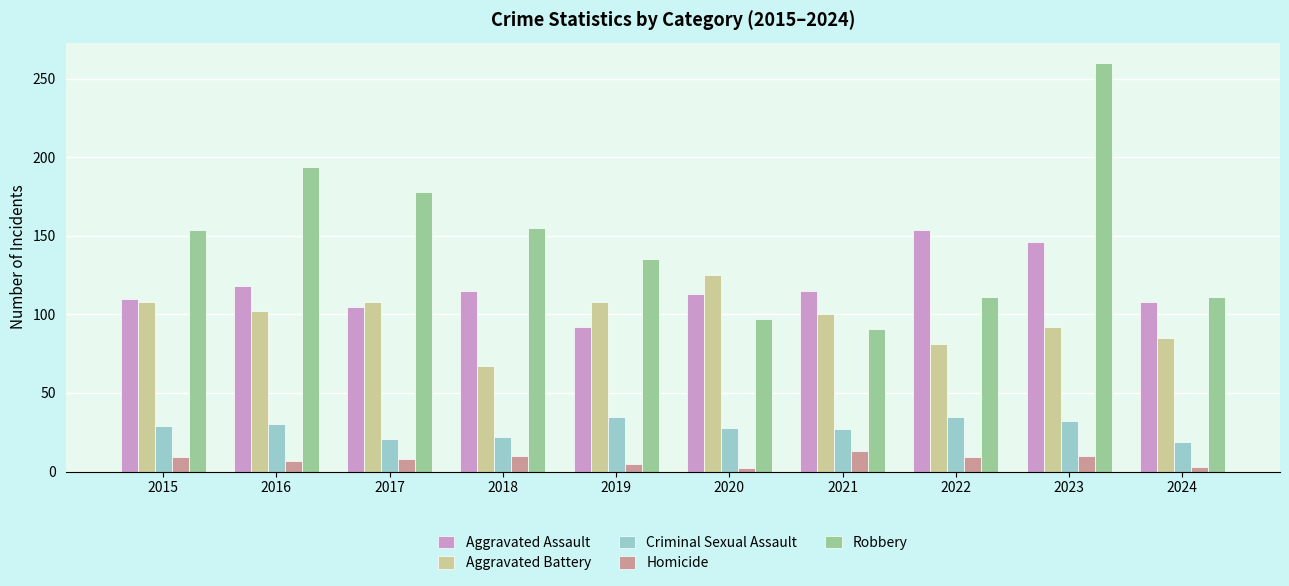

Rank the series at 2017 from lowest to highest value.

Homicide, Criminal Sexual Assault, Aggravated Assault, Aggravated Battery, Robbery